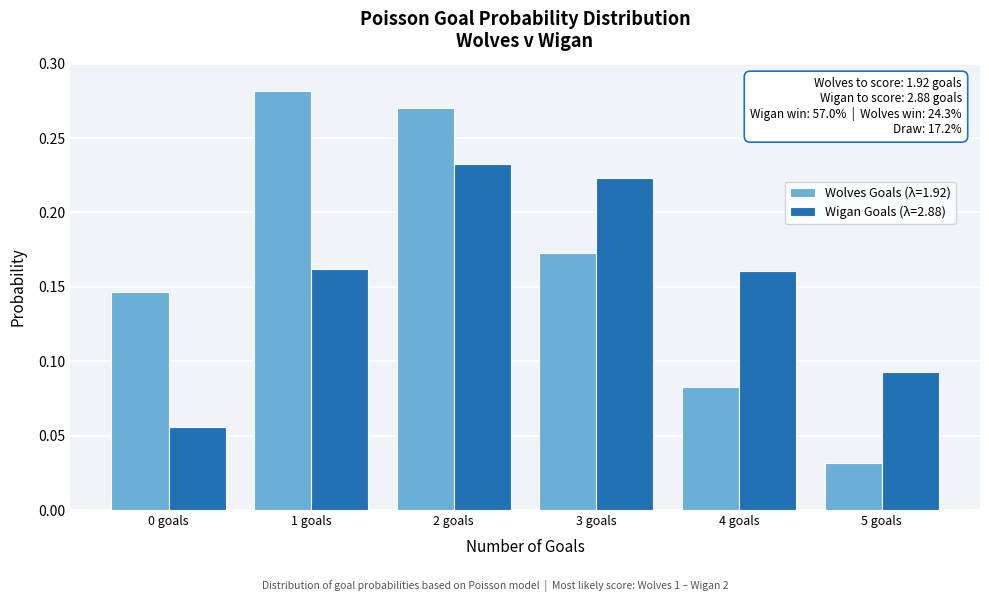

At which label is Wolves Goals (λ=1.92) closest to 0?

5 goals